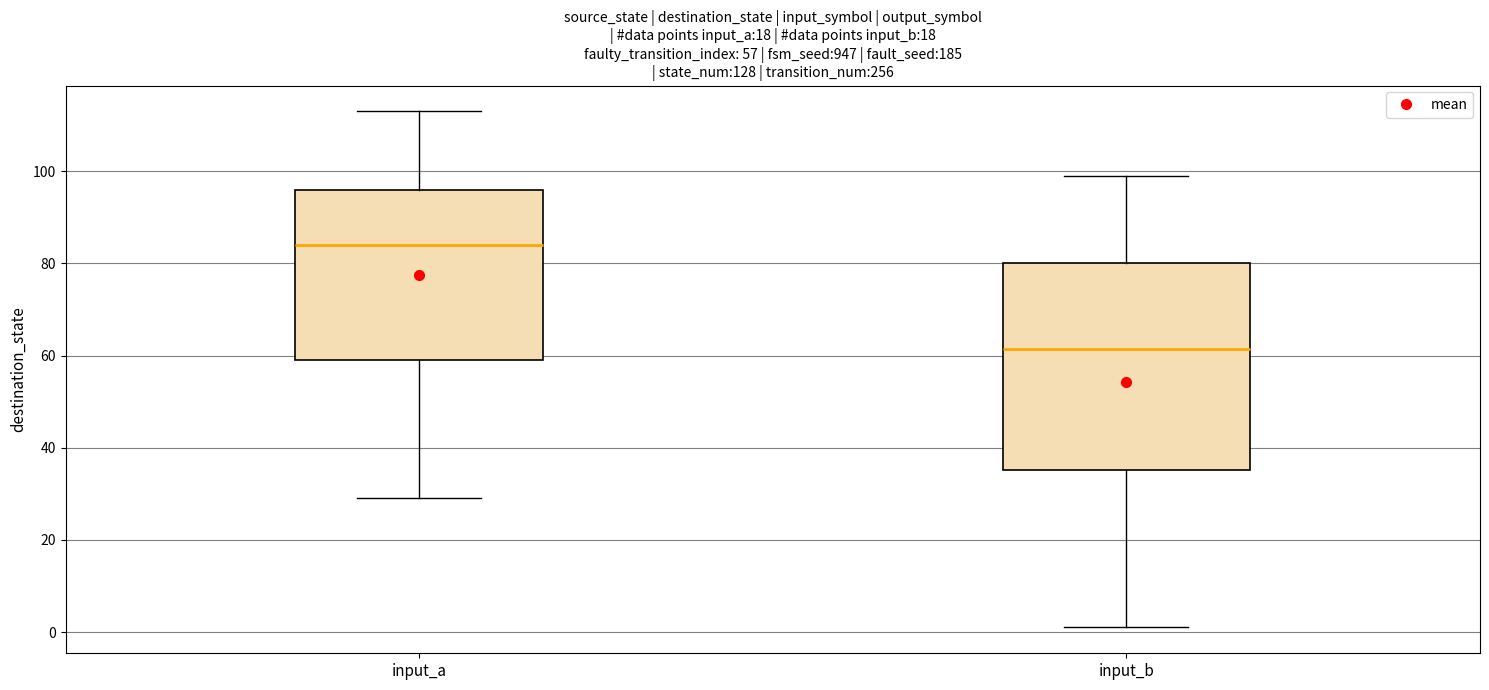

Comparing the boxes themselves (not the whiskers), which one is the tallest?

input_b